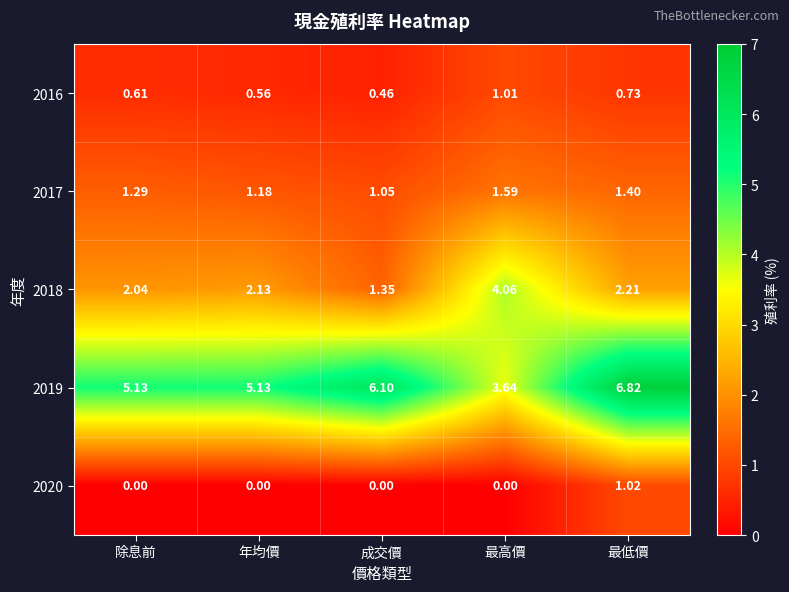

At which label does 2017 reach its peak?

最高價